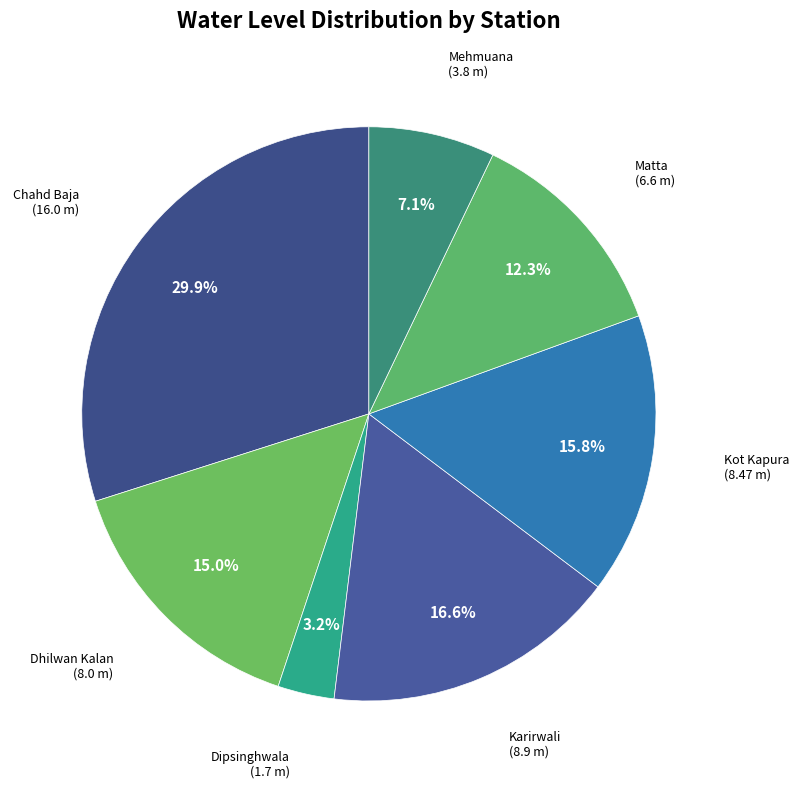

How much of the chart is everything except Kot Kapura?

84.2%